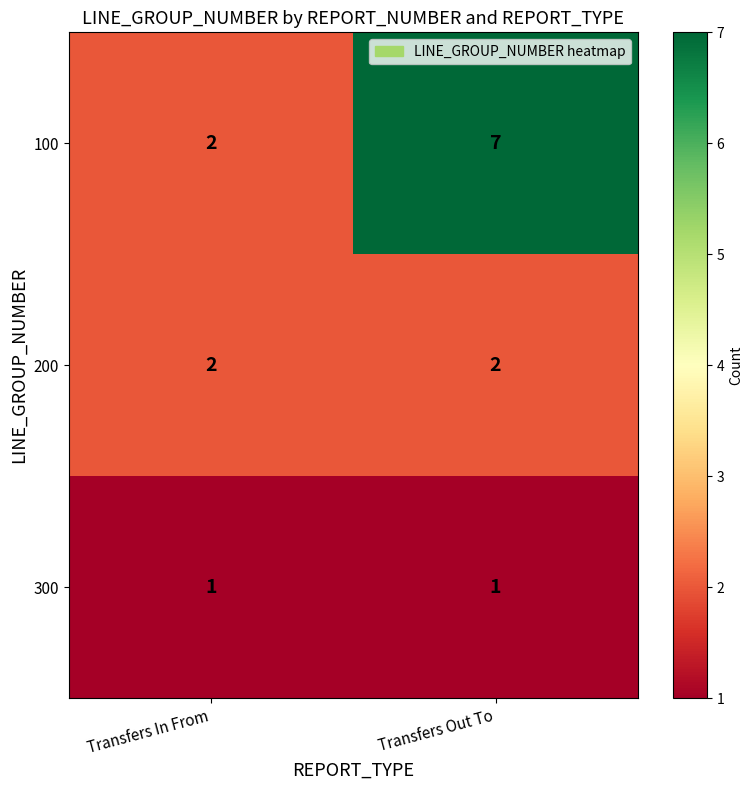

Is it true that 200 equals 3 at Transfers Out To?

False